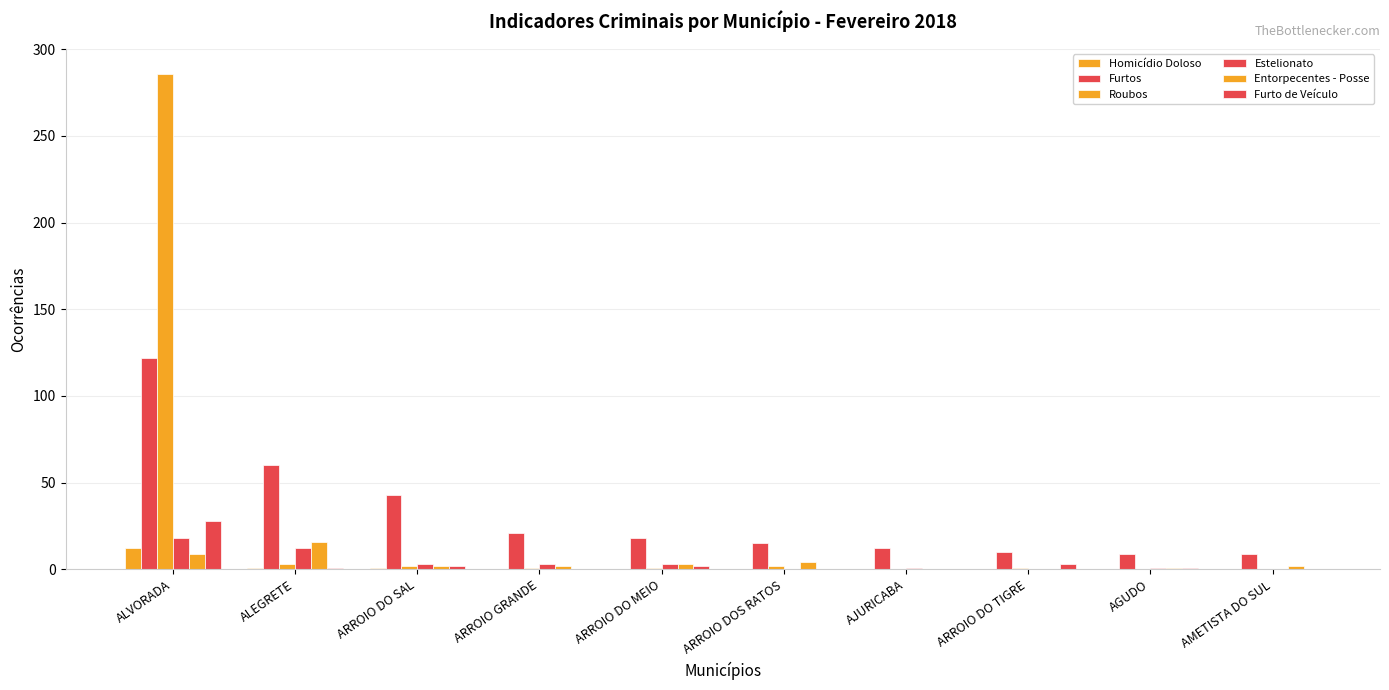

Are the bars grouped side by side (vs. stacked)?

Yes